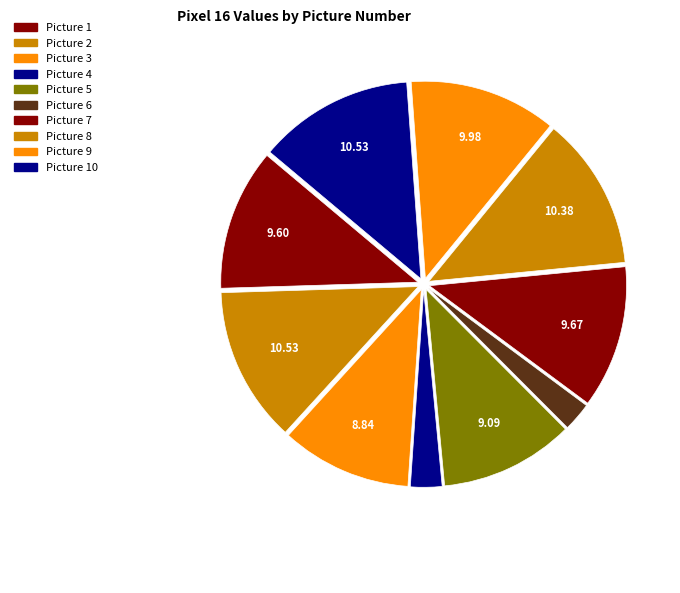

Count the number of slices in the pie.

10